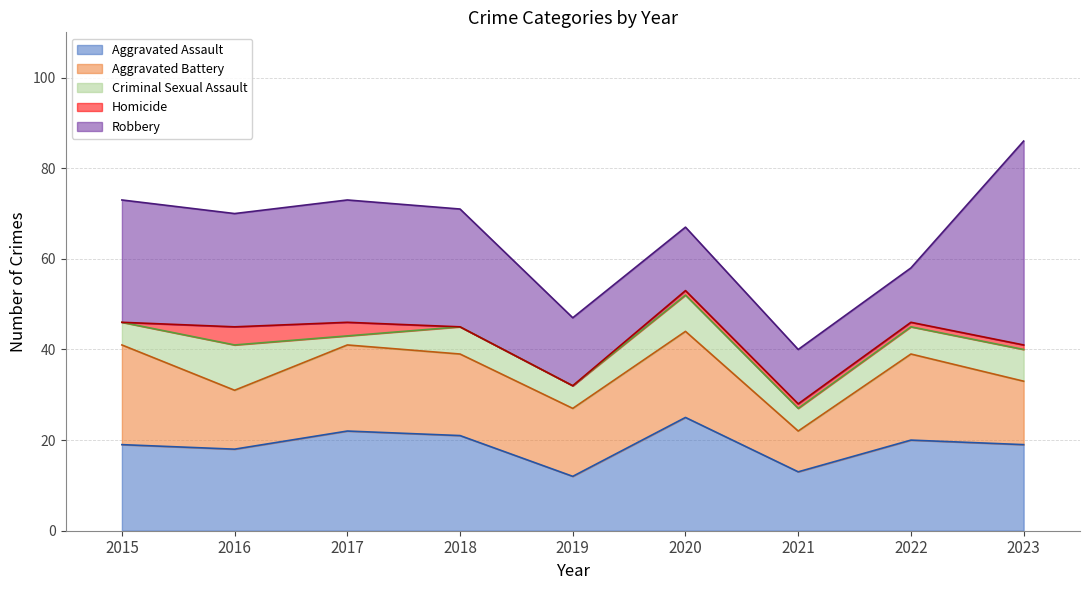

How many times do Aggravated Battery and Robbery cross each other?

3